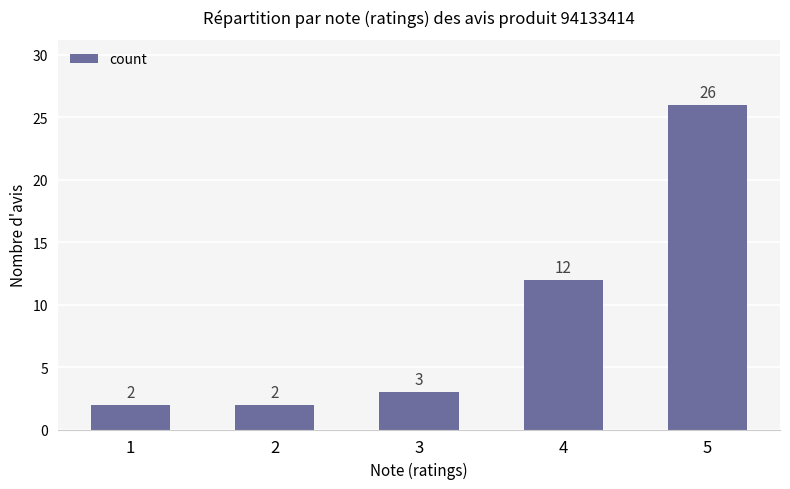

What is the value of the 5th bar from the left?

26